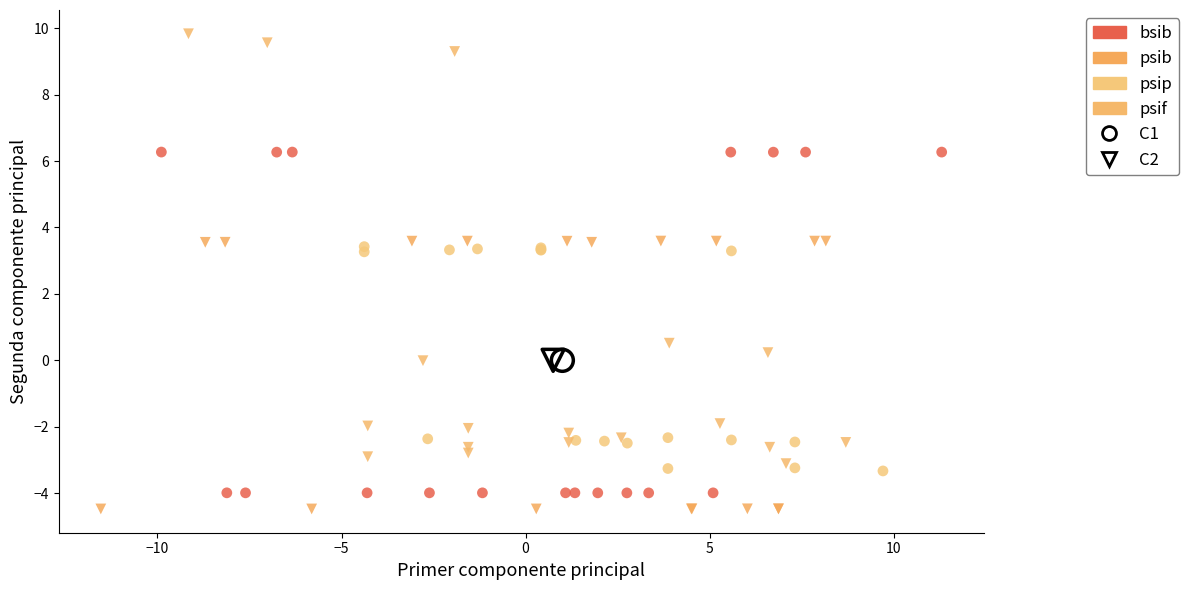

What are all the series names shown in the legend?

bsib, psib, psip, psif, C1, C2